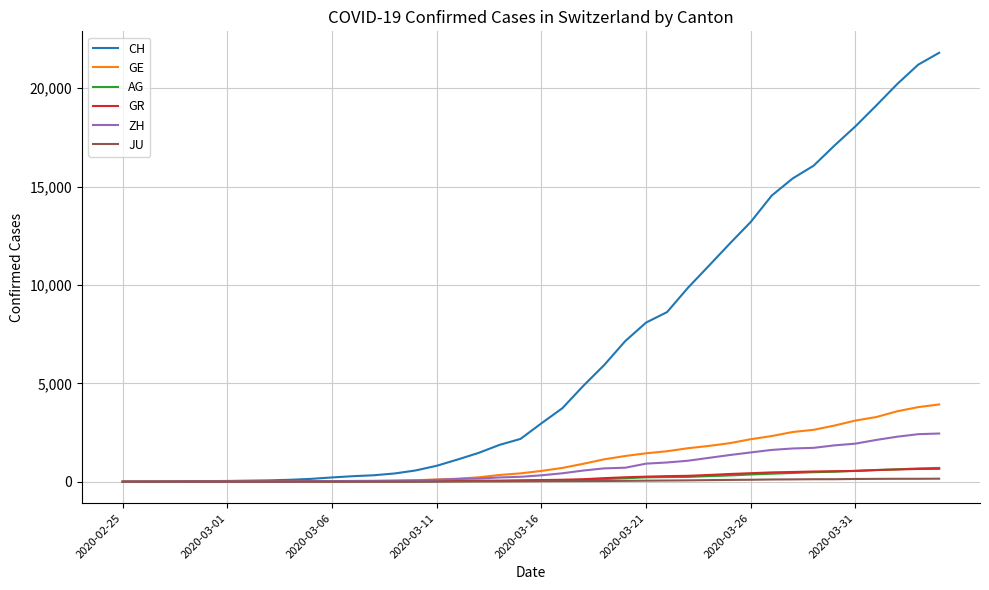

What is the greatest value displayed?

21804